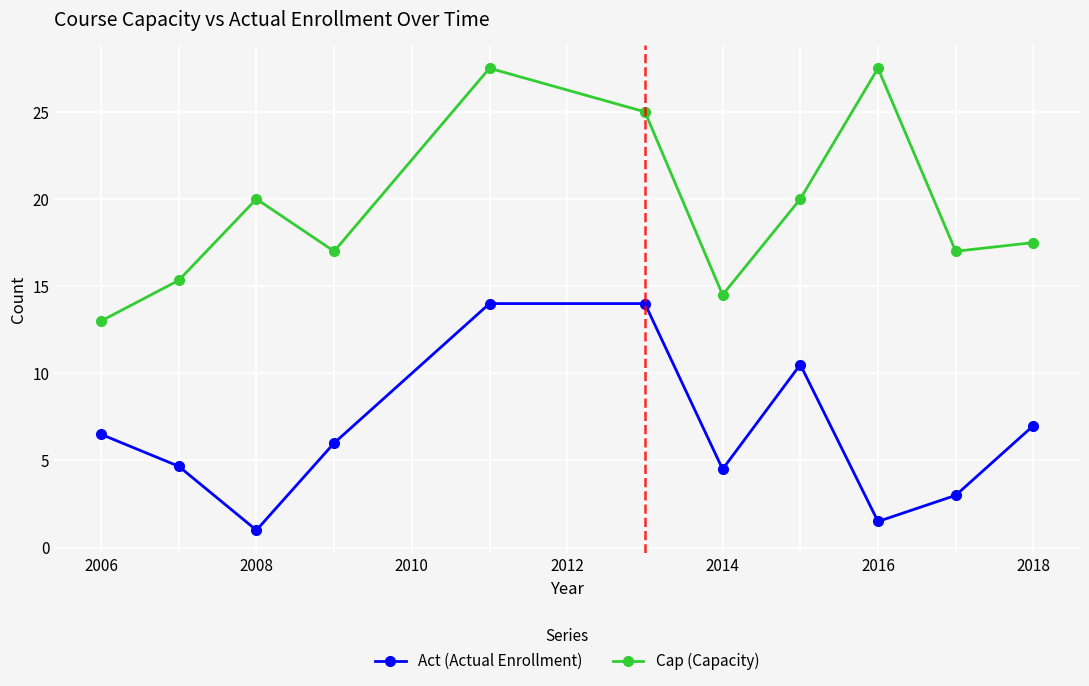

What is the value of the Act (Actual Enrollment) point at the 10th from the left?

3.0